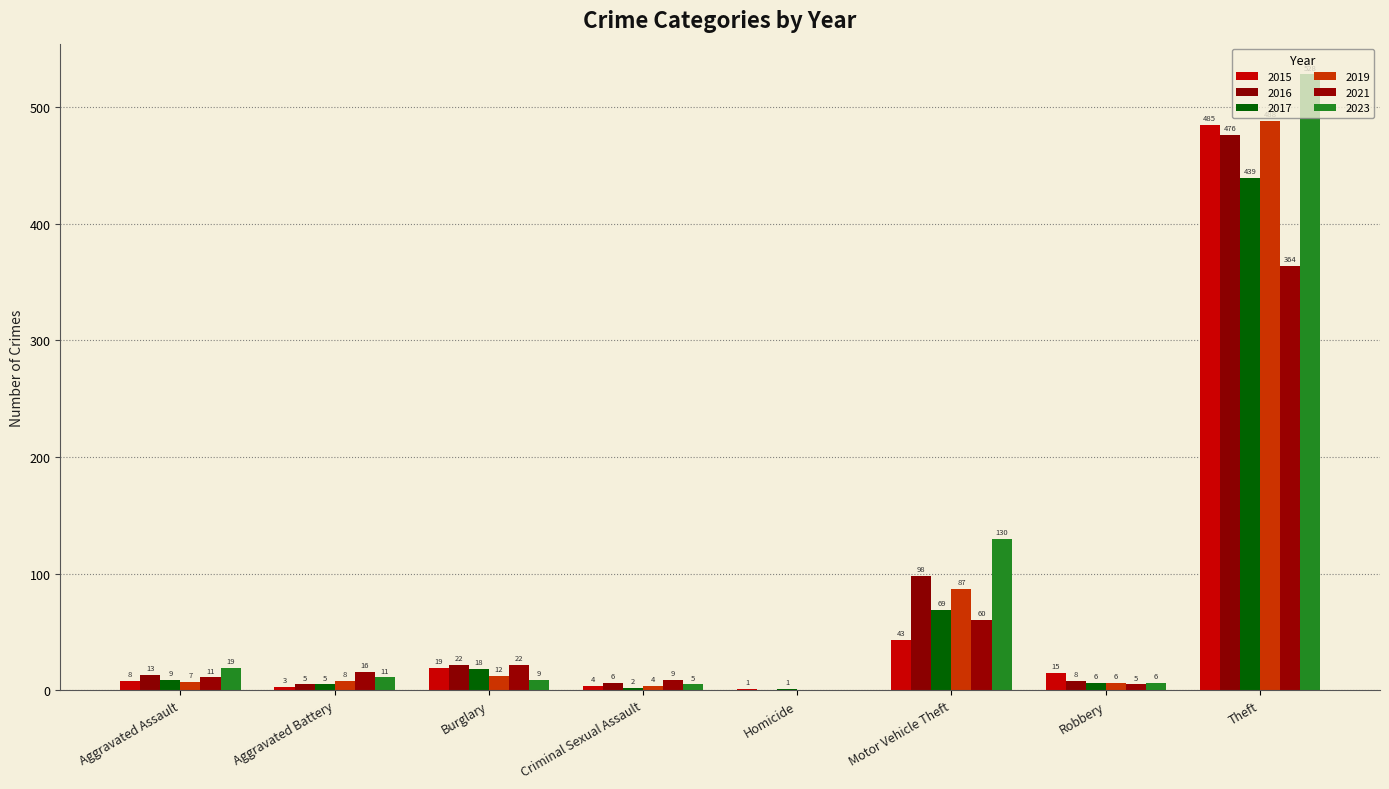

What is the spread (max minus min) of values at Criminal Sexual Assault?

7